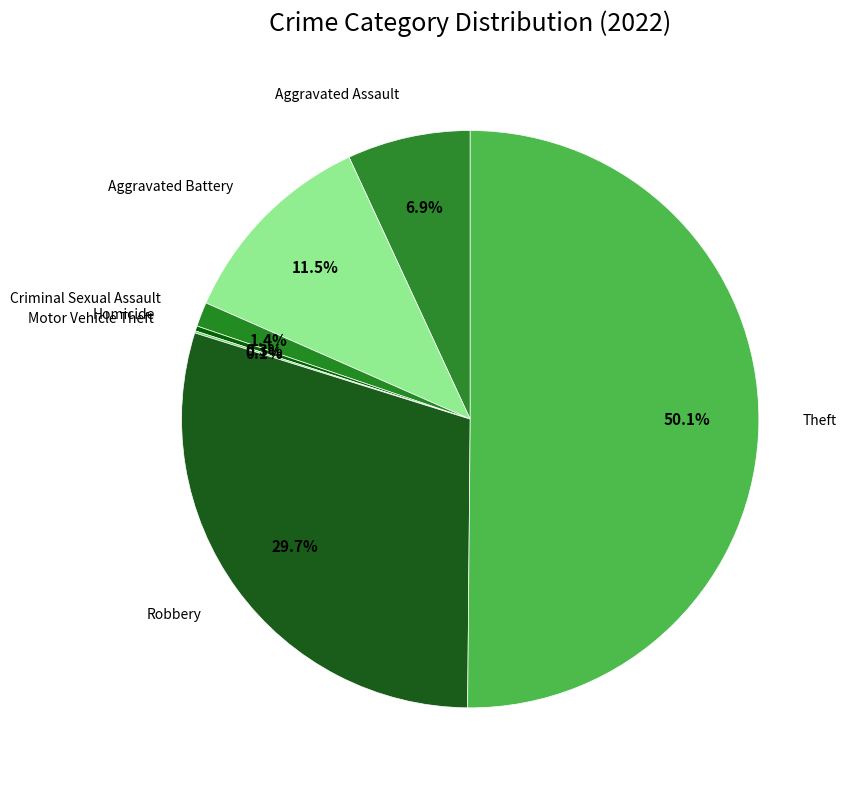

What is the majority slice?

Theft